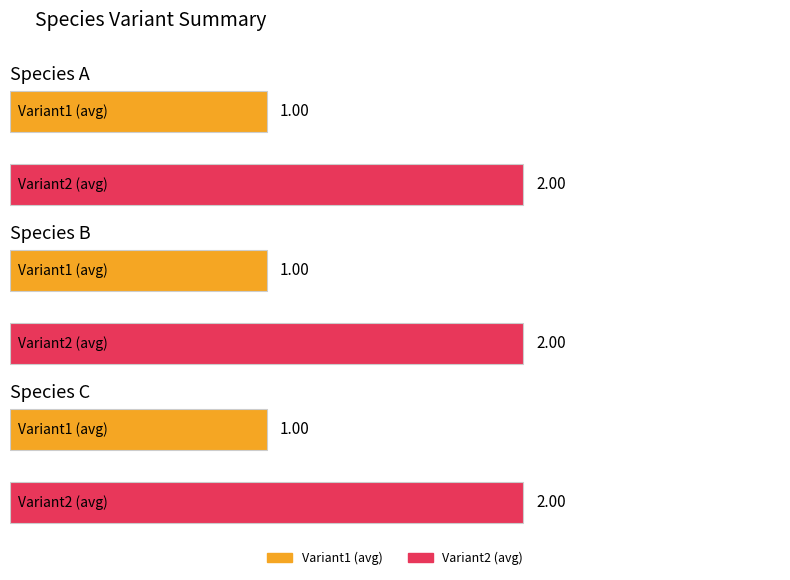

What is the minimum value for Variant2?

2